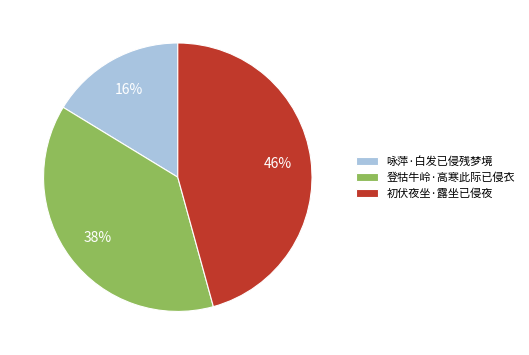

Which category has the smallest portion of the pie?

咏萍·白发已侵残梦境